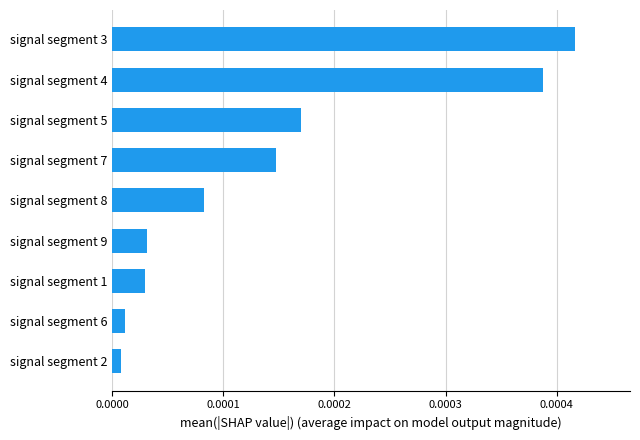

Which has a higher value, signal segment 7 or signal segment 3?

signal segment 3